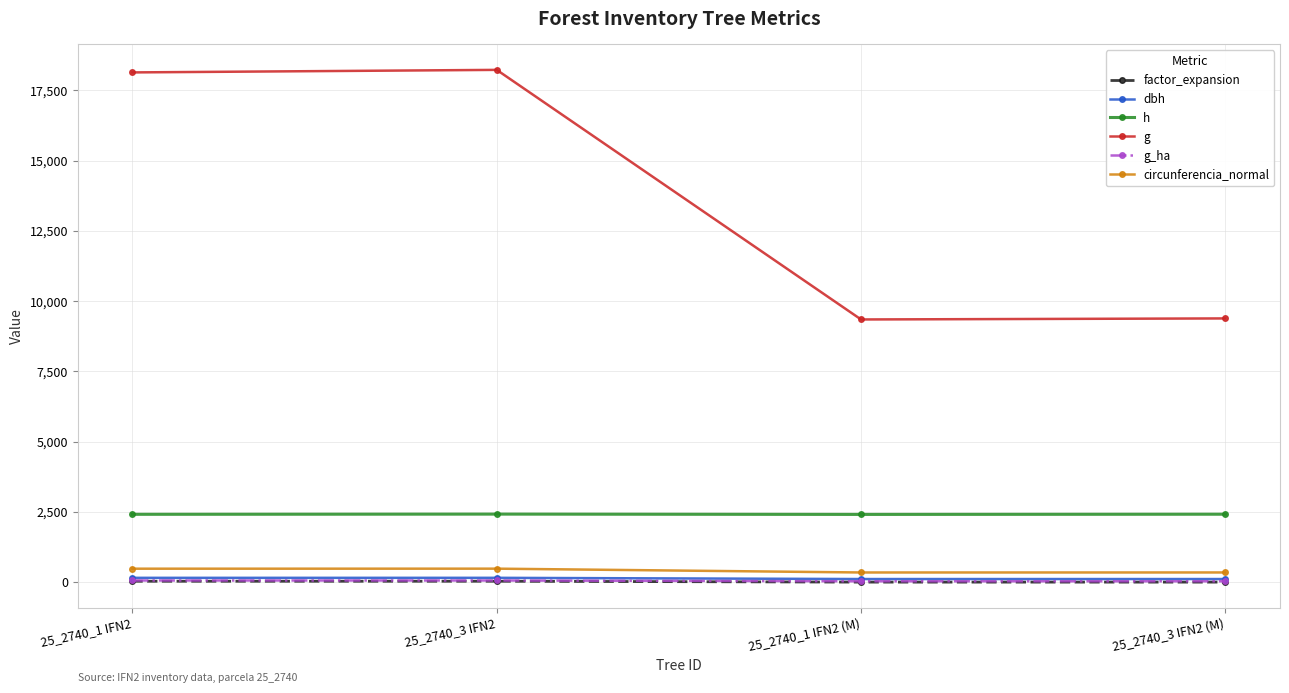

What is the maximum value shown in the chart?

18229.3